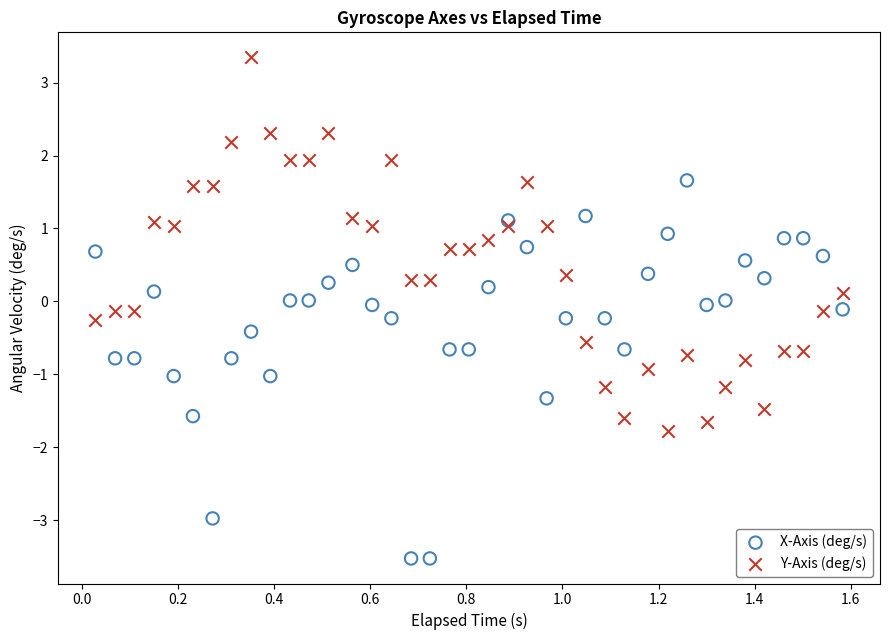

Which series contains the lowest Y value?

X-Axis (deg/s)